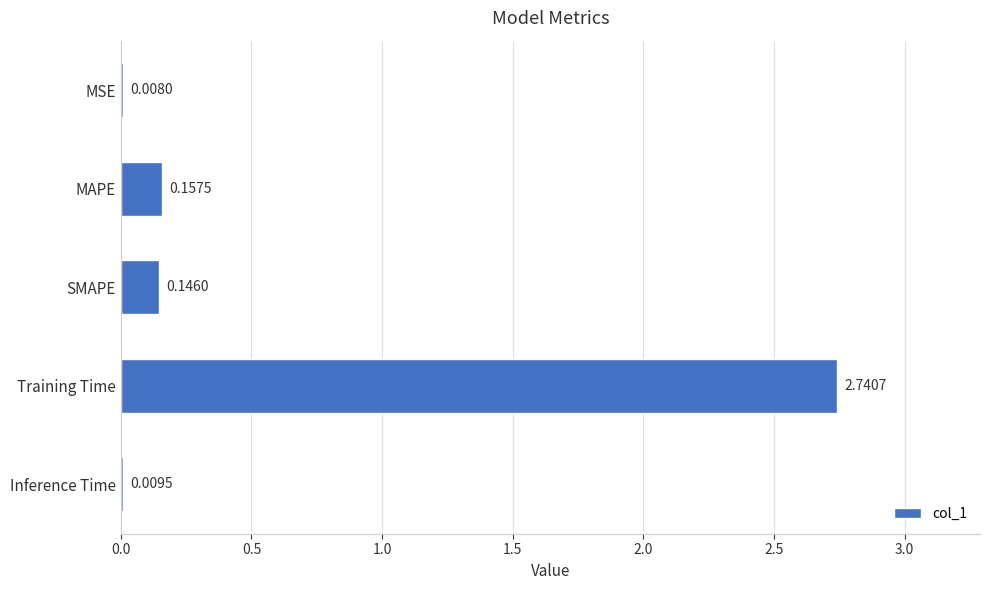

What is the sum of all values?

3.1